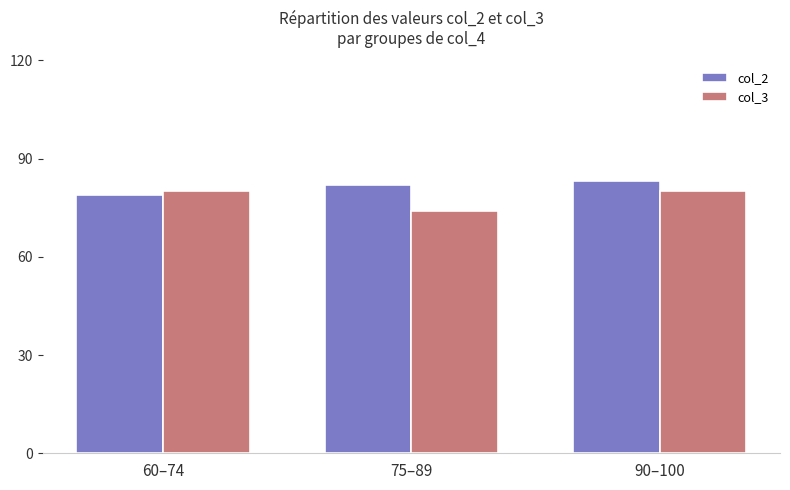

What are all the series names shown in the legend?

col_2, col_3